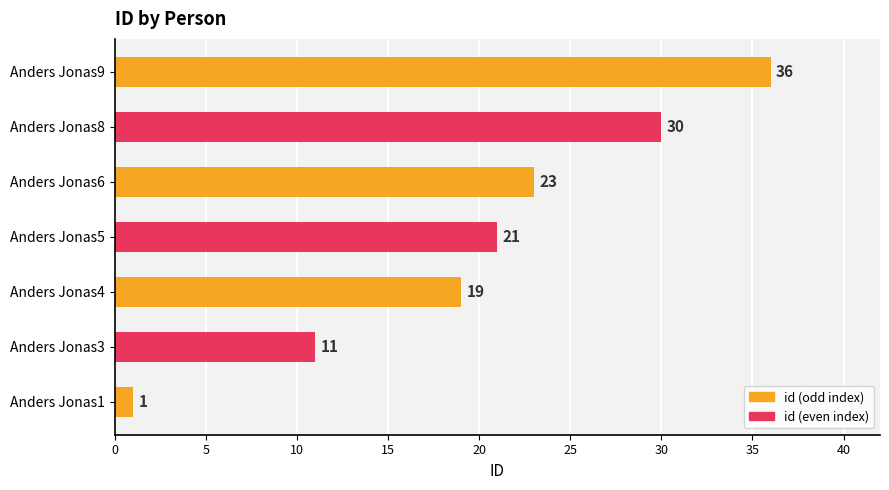

What is the difference between the maximum and minimum values?

35